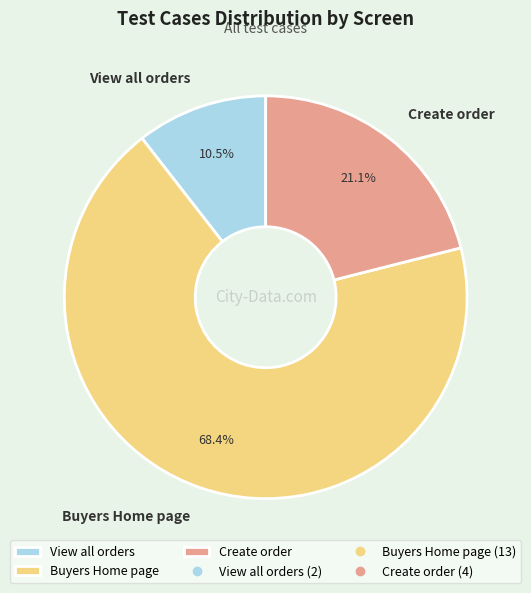

Does Buyers Home page account for over 50% of the chart?

Yes